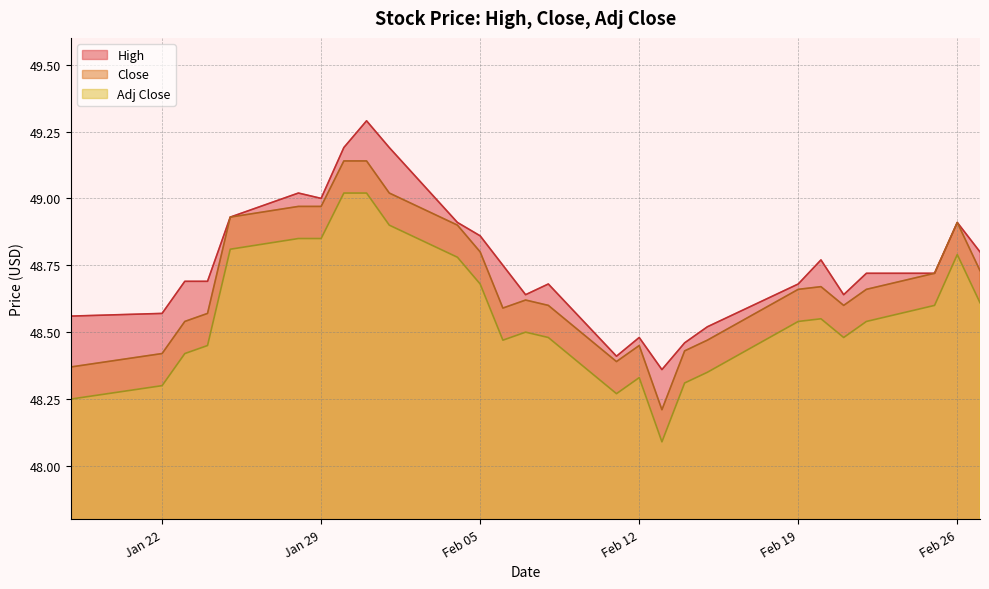

Which series has the largest total across all categories?

High